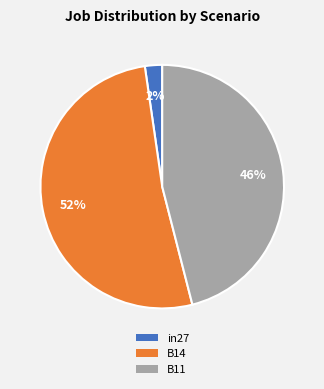

True or false: B11 accounts for 46% of the total.

True